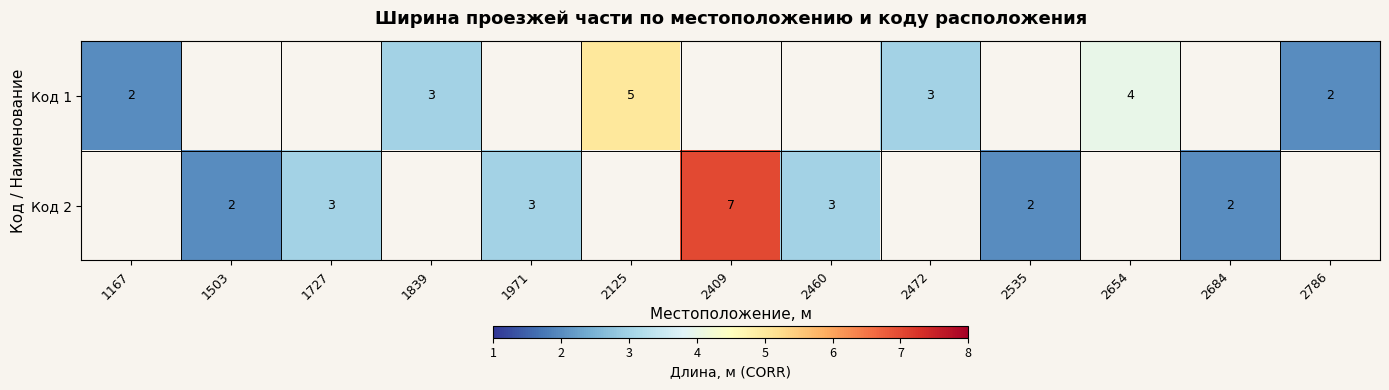

Which category has the lowest value in the Код 2 series?

1167